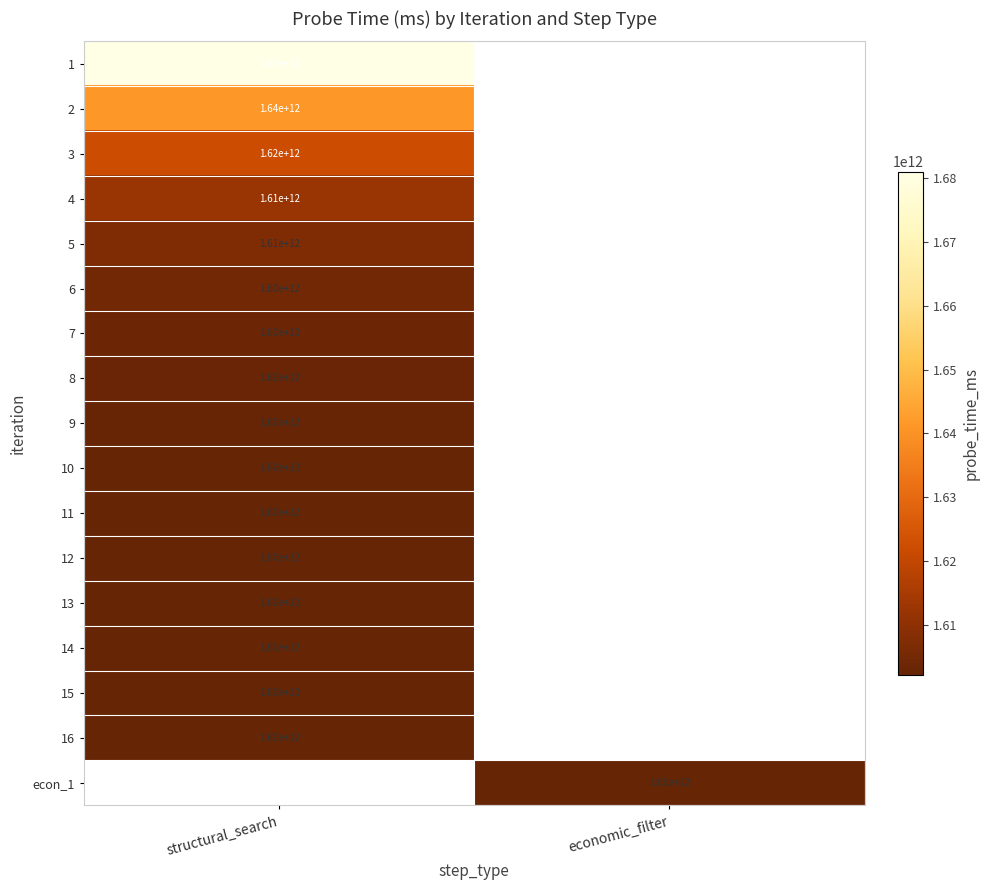

Is it true that 10 equals 2657158905455 at structural_search?

False